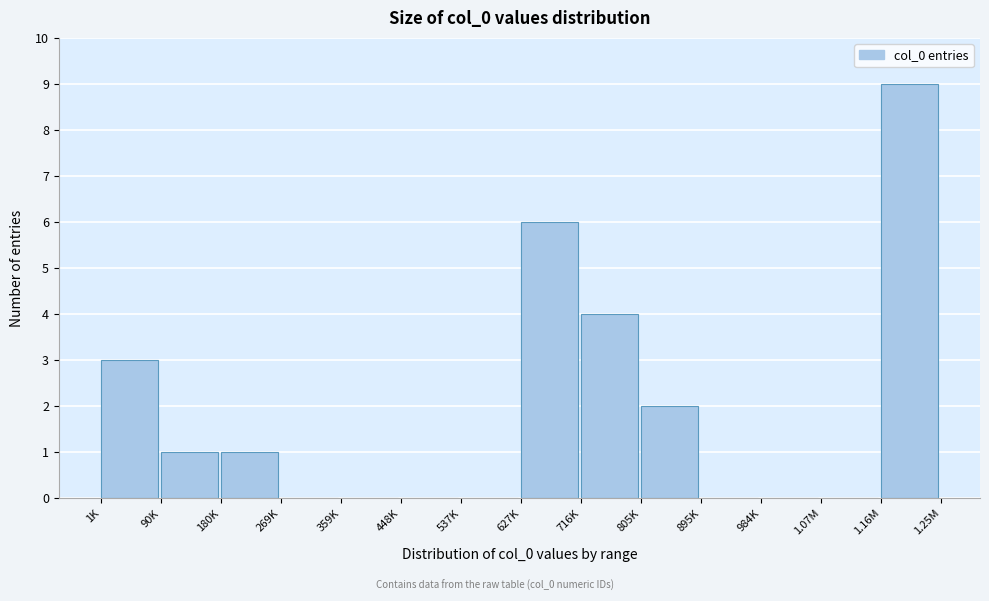

Reading left to right, transcribe all the data shown in this chart.

1K=3	90K=1	180K=1	269K=0	359K=0	448K=0	537K=0	627K=6	716K=4	805K=2	895K=0	984K=0	1.07M=0	1.16M=9